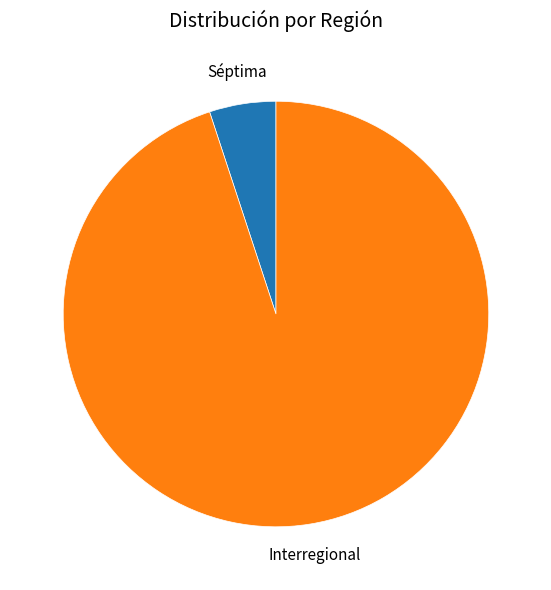

Is there any slice that represents more than half of the pie?

Yes